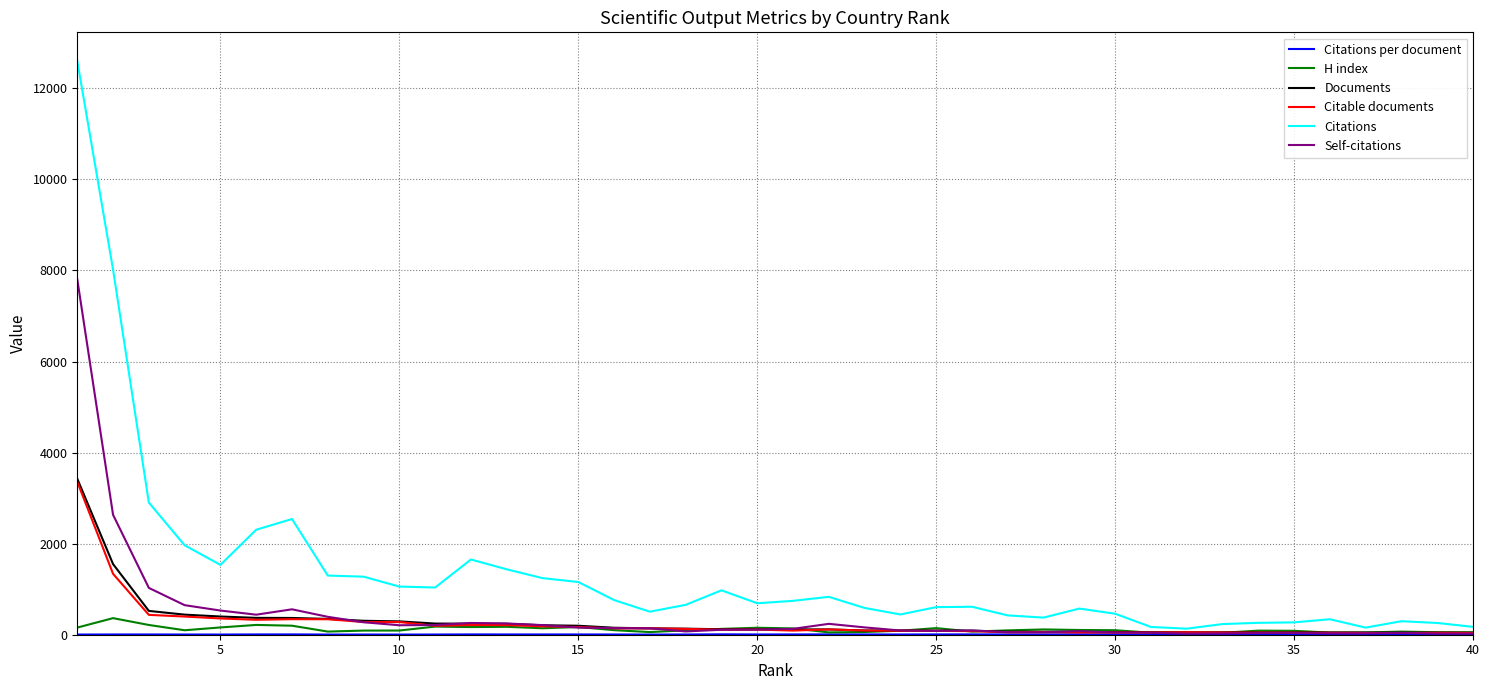

Which series has the largest range (max minus min)?

Citations